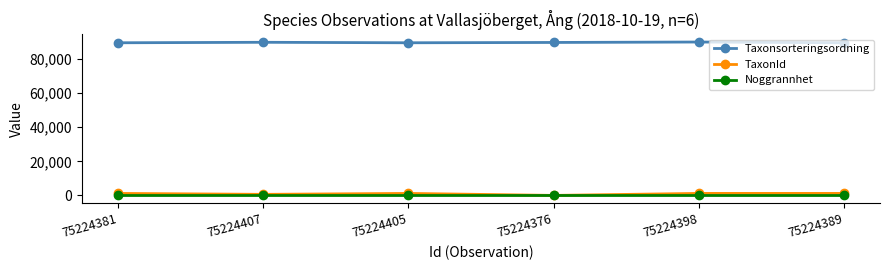

What is the greatest value displayed?

89832